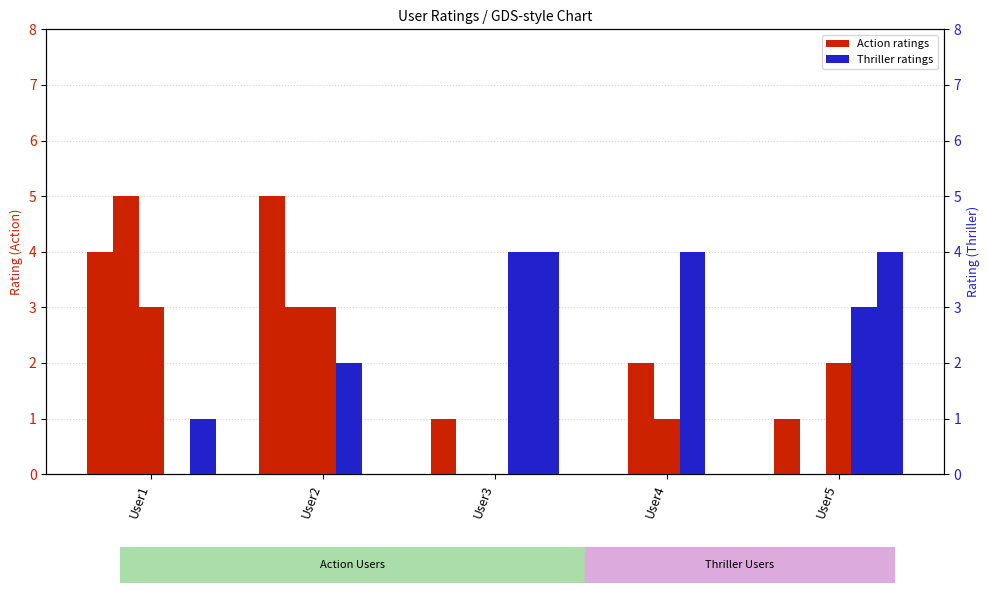

Are the bars grouped side by side (vs. stacked)?

Yes